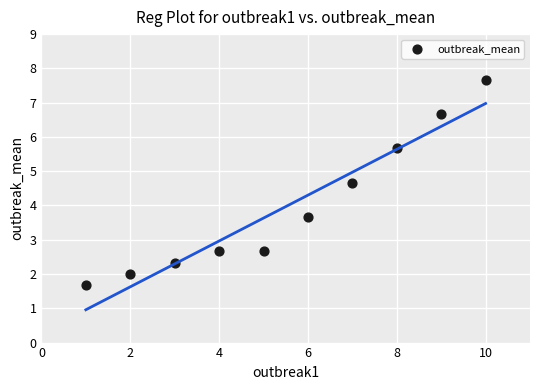

What is the average X value?

5.5